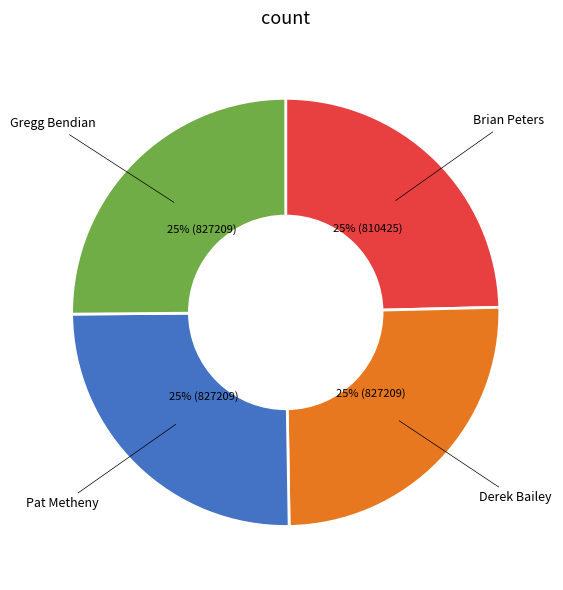

Is there any slice that represents more than half of the pie?

No